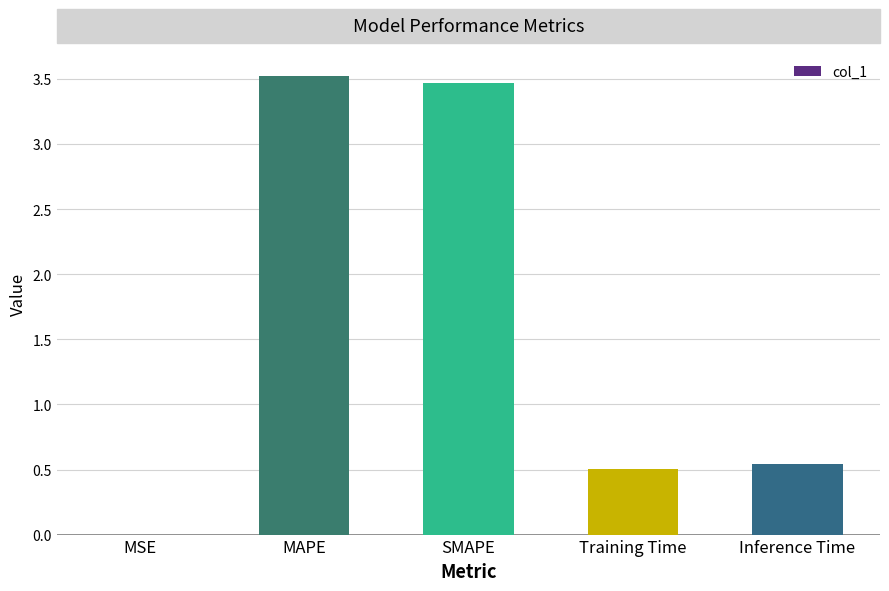

What is the greatest value displayed?

3.5